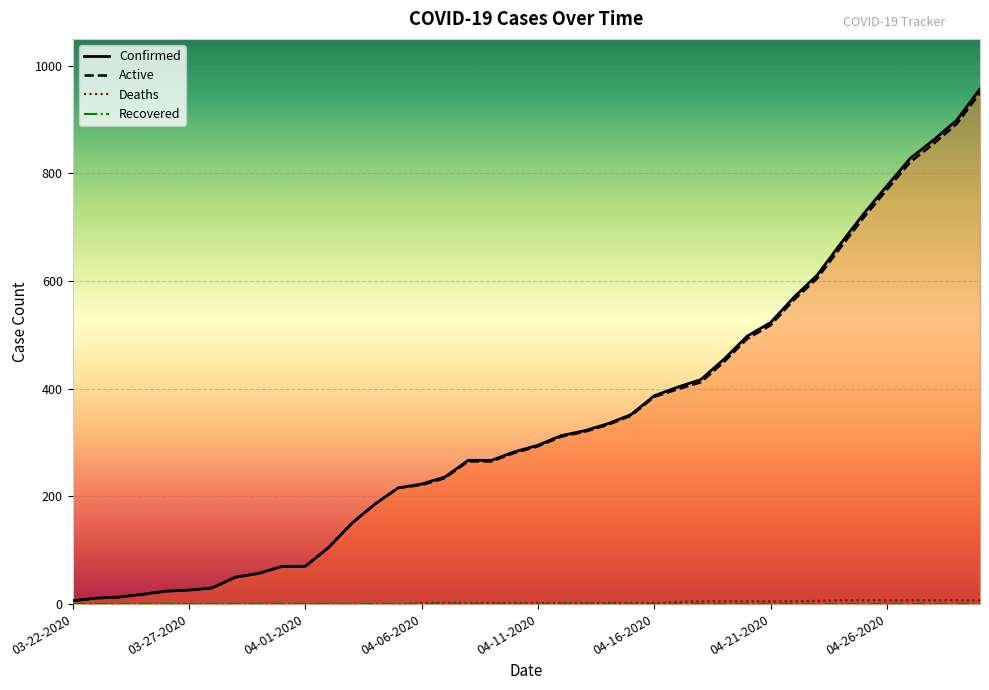

True or false: Confirmed has more than 0 interior local peaks.

False